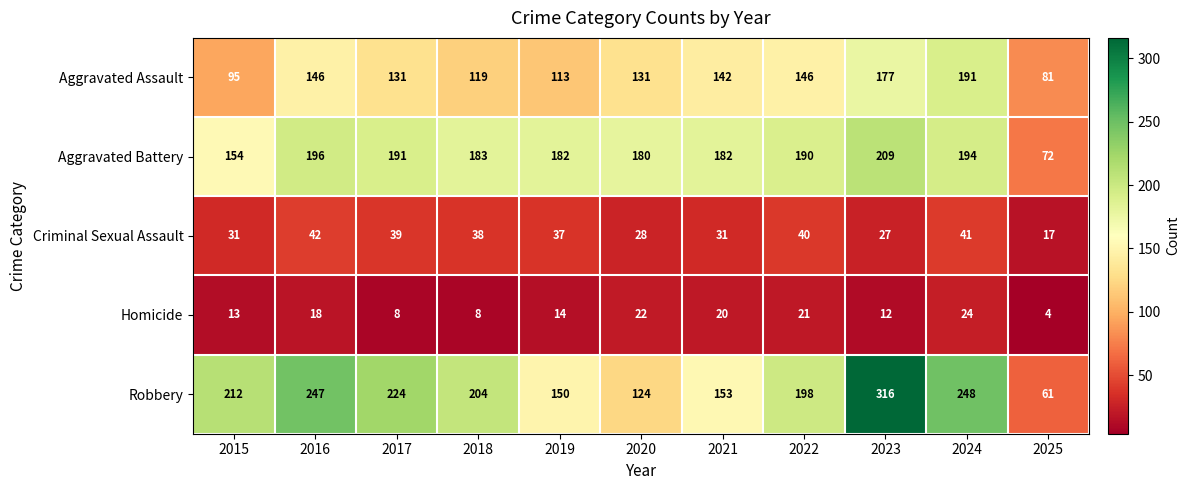

The value of Robbery at 2024 is 248. True or false?

True